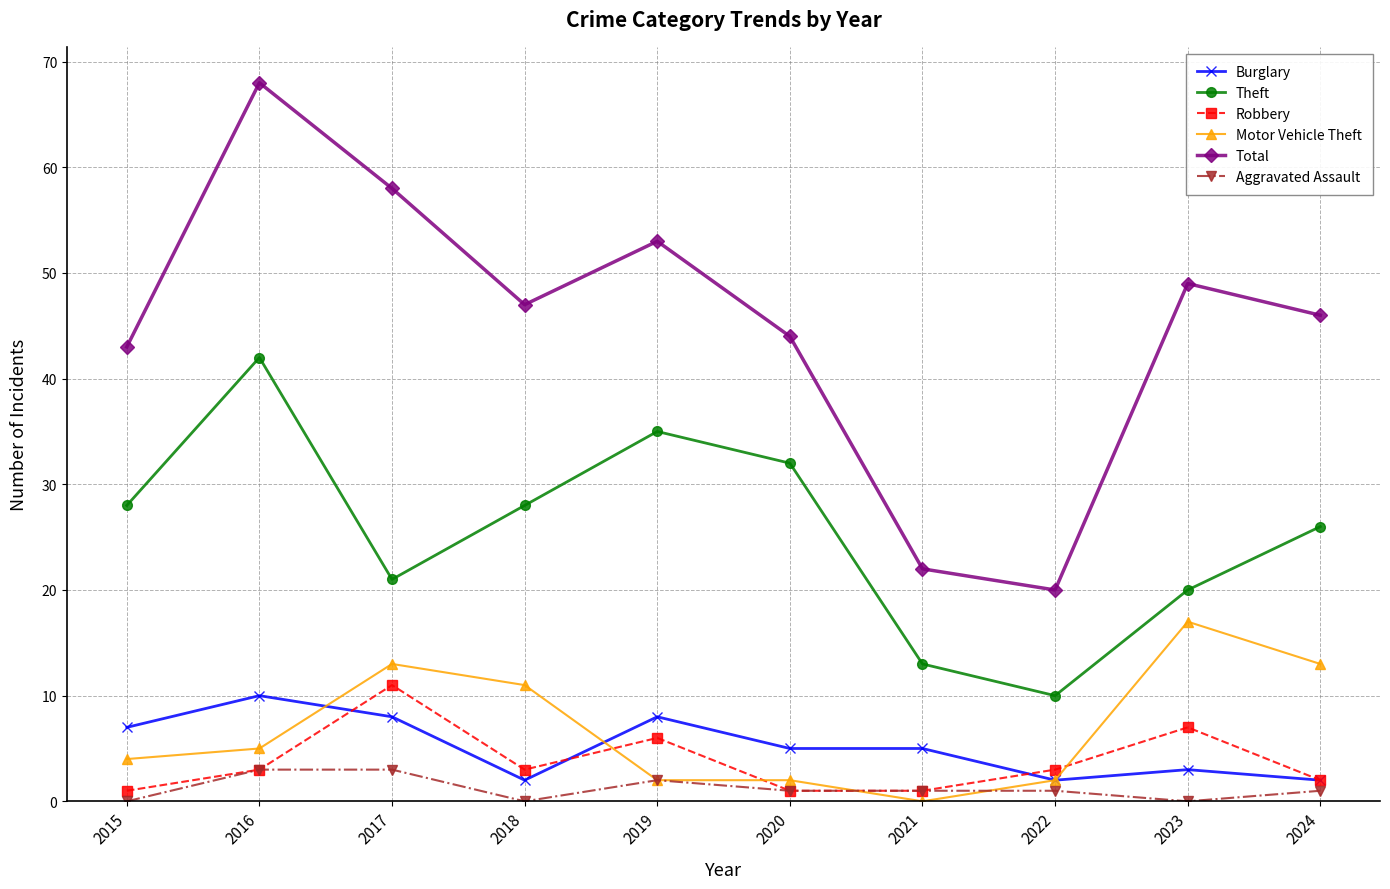

Rank the series by their maximum value, from highest to lowest.

Total, Theft, Motor Vehicle Theft, Robbery, Burglary, Aggravated Assault